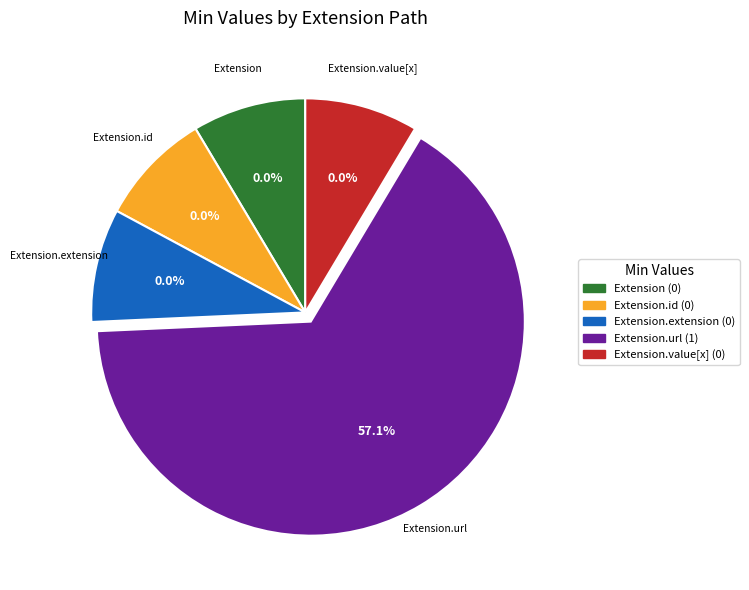

What is the smallest slice in the pie chart?

Extension